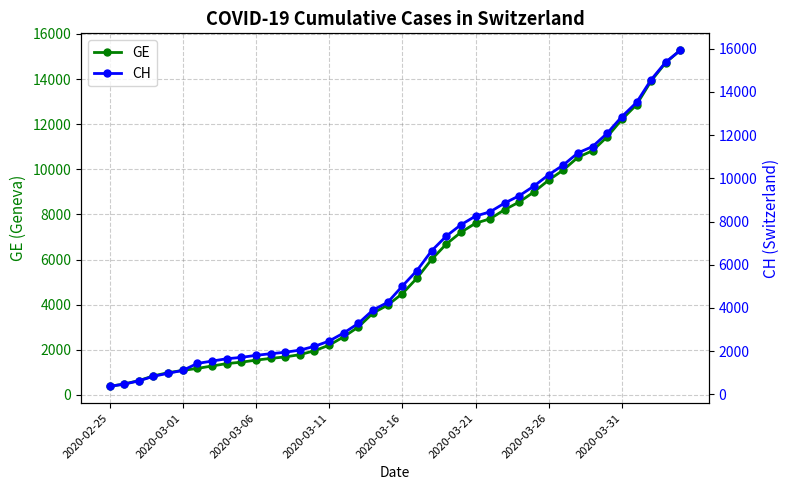

Rank the series by their average value, from highest to lowest.

CH, GE